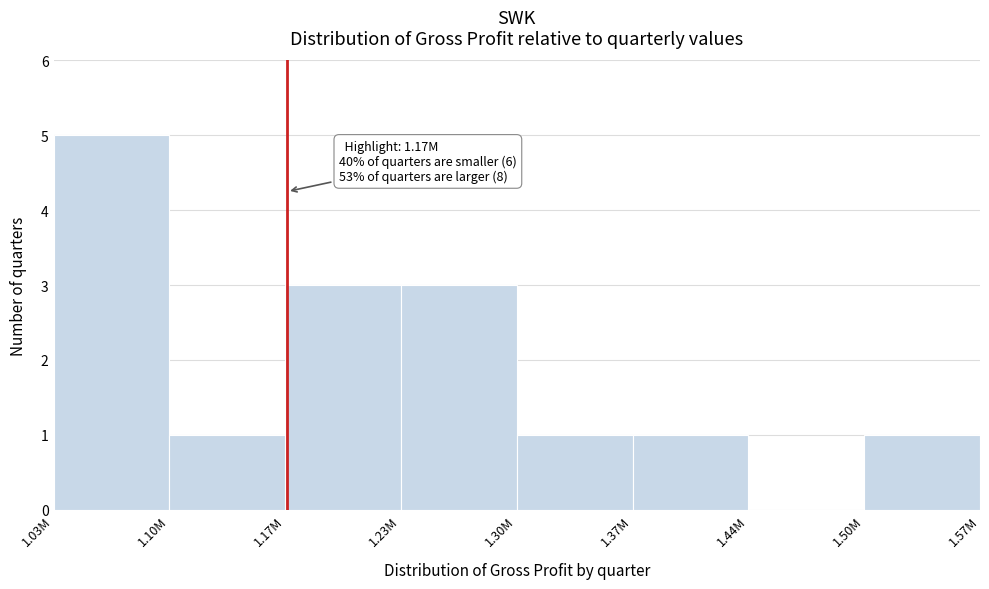

Reading left to right, extract all data points from this chart.

1.03M=5	1.10M=1	1.17M=3	1.23M=3	1.30M=1	1.37M=1	1.44M=0	1.50M=1